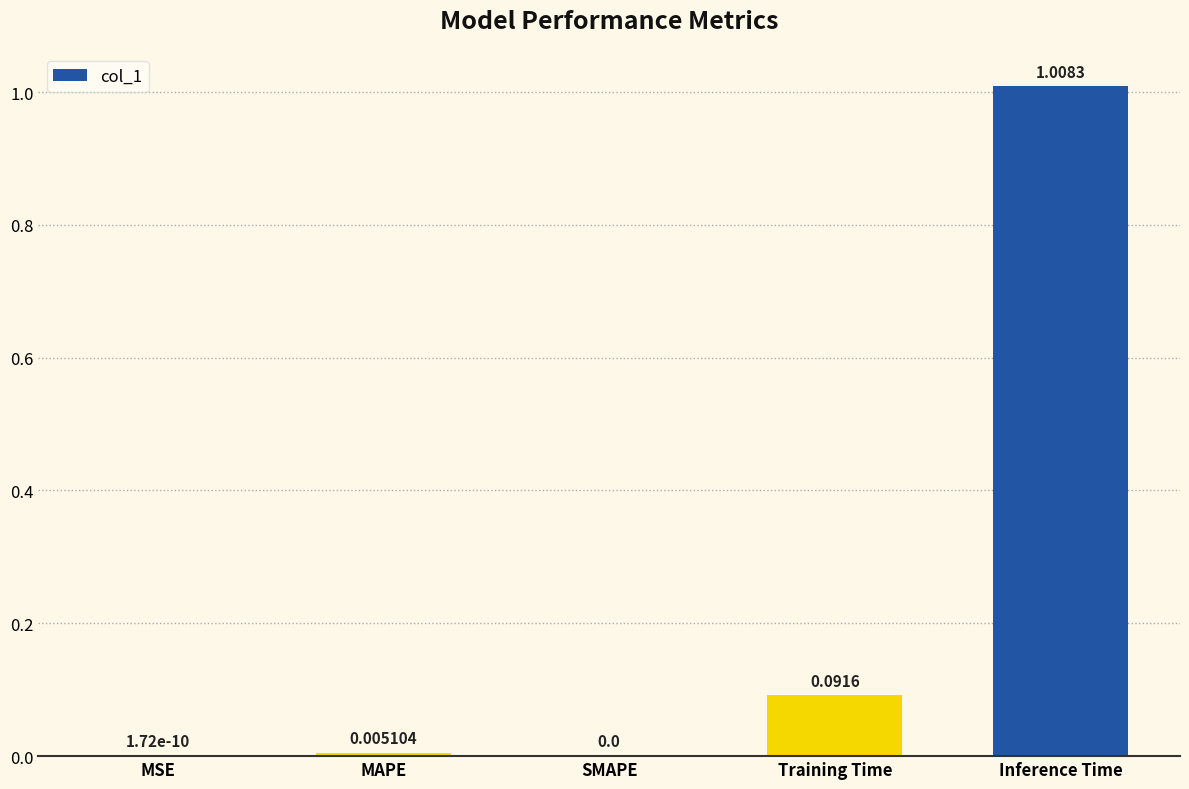

Which has a higher value, MSE or MAPE?

MAPE